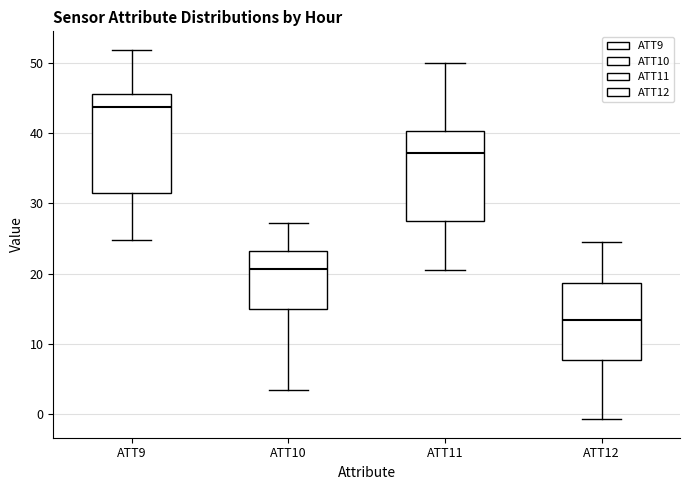

Which box is the tallest, from its lower edge to its upper edge?

ATT9